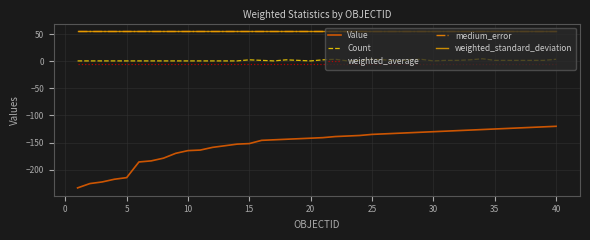

Which series has the widest spread of values?

Value